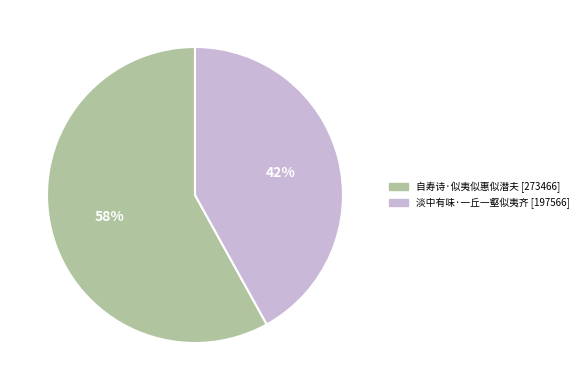

What is the smallest slice in the pie chart?

淡中有味·一丘一壑似夷齐